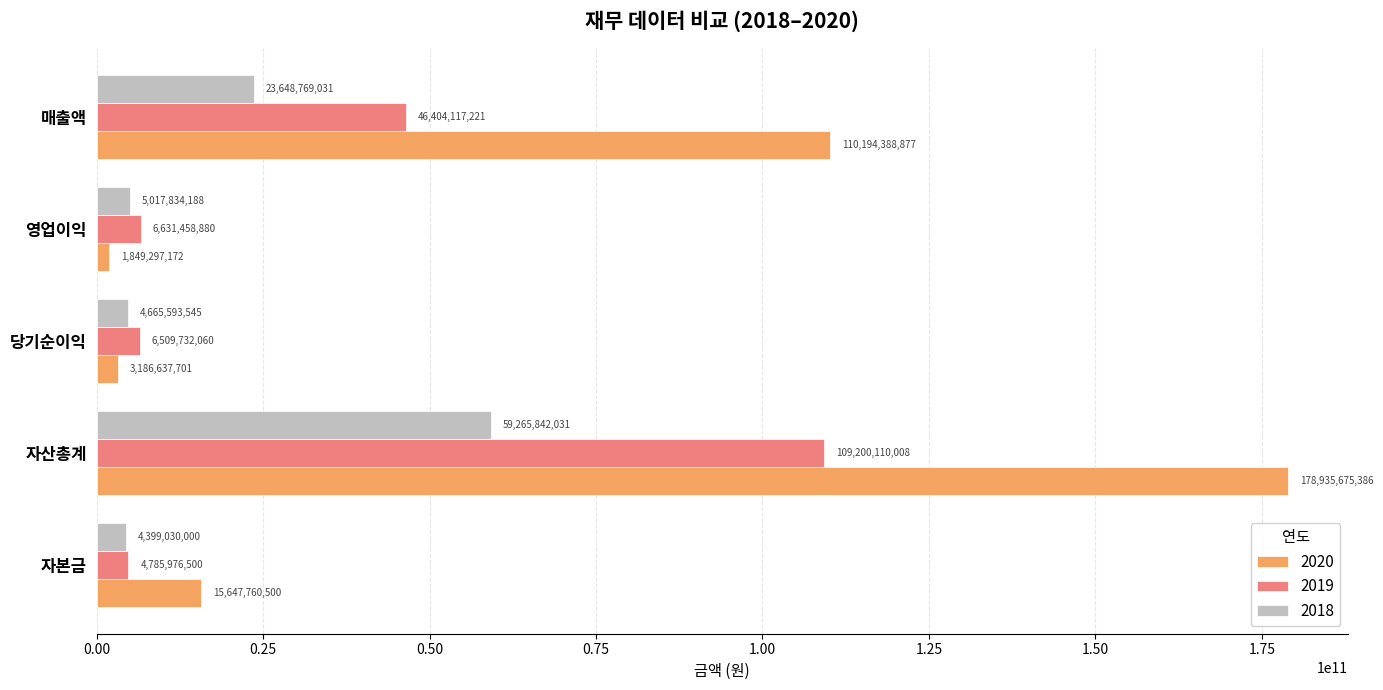

At which label is 2018 closest to 31832436015?

매출액